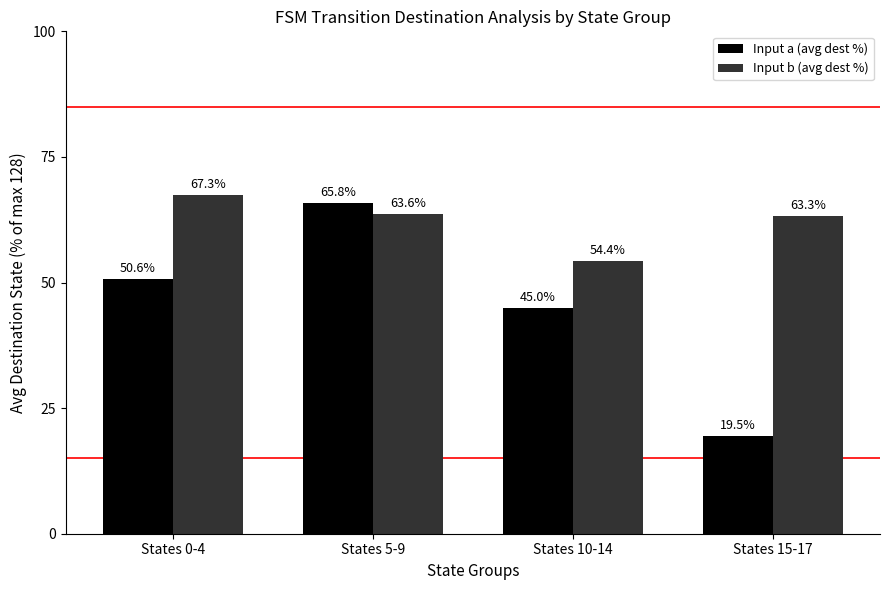

Reading left to right, extract all data points from this chart.

Input a (avg dest %): 50.6	65.8	45.0	19.5
Input b (avg dest %): 67.3	63.6	54.4	63.3